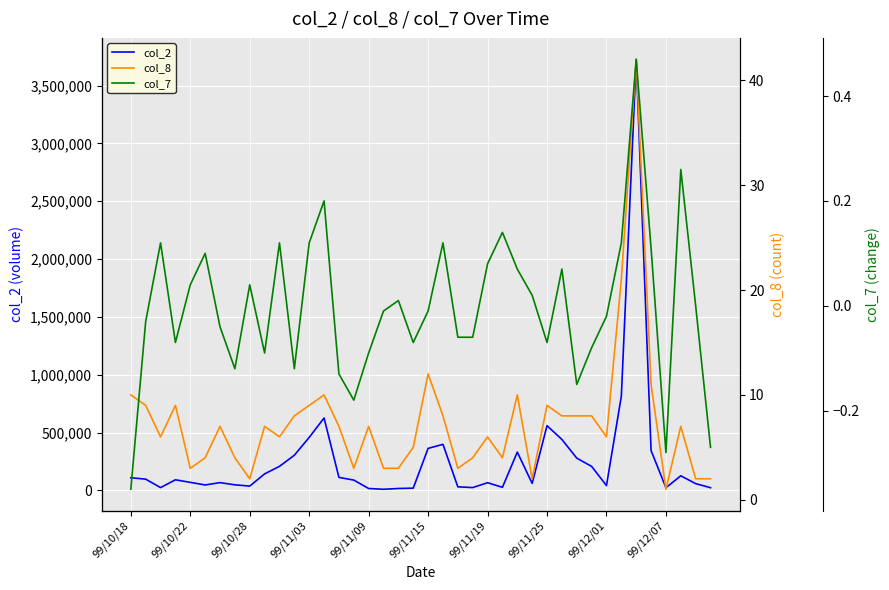

Reading left to right, extract all data points from this chart.

col_2: 109690.0	97510.0	24510.0	91950.0	69800.0	47350.0	67500.0	48620.0	37600.0	143120.0	208160.0	304220.0	458410.0	626040.0	112900.0	89350.0	16660.0	10020.0	16760.0	19730.0	363500.0	398320.0	31160.0	24800.0	66720.0	27030.0	331300.0	60600.0	559800.0	440660.0	279190.0	207790.0	41900.0	814300.0	3725770.0	344400.0	23600.0	126500.0	58800.0	23600.0
col_8: 10.0	9.0	6.0	9.0	3.0	4.0	7.0	4.0	2.0	7.0	6.0	8.0	9.0	10.0	7.0	3.0	7.0	3.0	3.0	5.0	12.0	8.0	3.0	4.0	6.0	4.0	10.0	2.0	9.0	8.0	8.0	8.0	6.0	21.0	42.0	11.0	1.0	7.0	2.0	2.0
col_7: -0.3	-0.0	0.1	-0.1	0.0	0.1	-0.0	-0.1	0.0	-0.1	0.1	-0.1	0.1	0.2	-0.1	-0.2	-0.1	-0.0	0.0	-0.1	-0.0	0.1	-0.1	-0.1	0.1	0.1	0.1	0.0	-0.1	0.1	-0.1	-0.1	-0.0	0.1	0.5	0.1	-0.3	0.3	0.0	-0.3